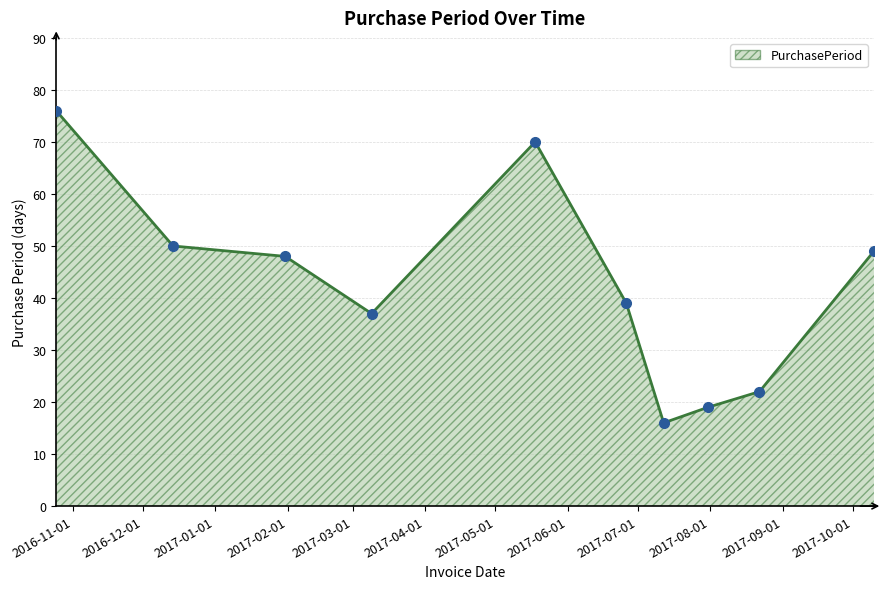

What is the difference between the maximum and minimum values?

60